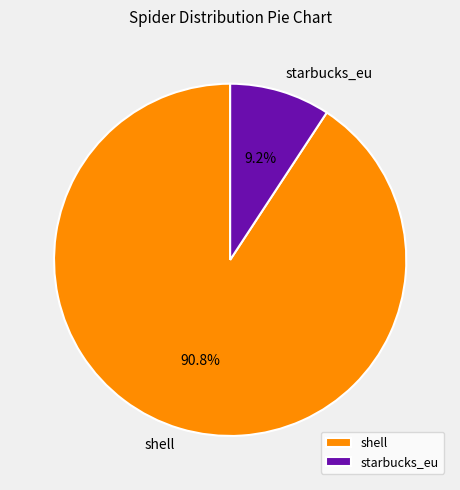

What percentage is the shell slice, to the nearest percent?

91%